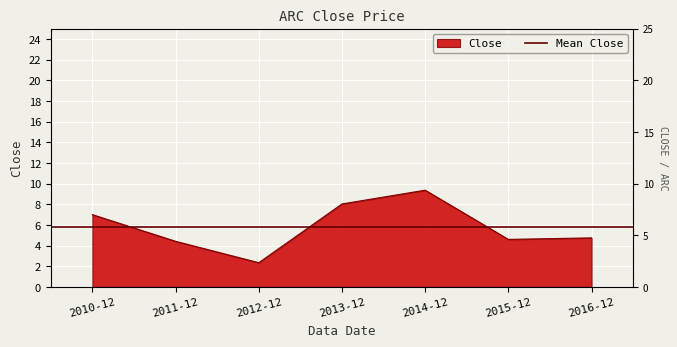

Where is the first local maximum?

2014-12